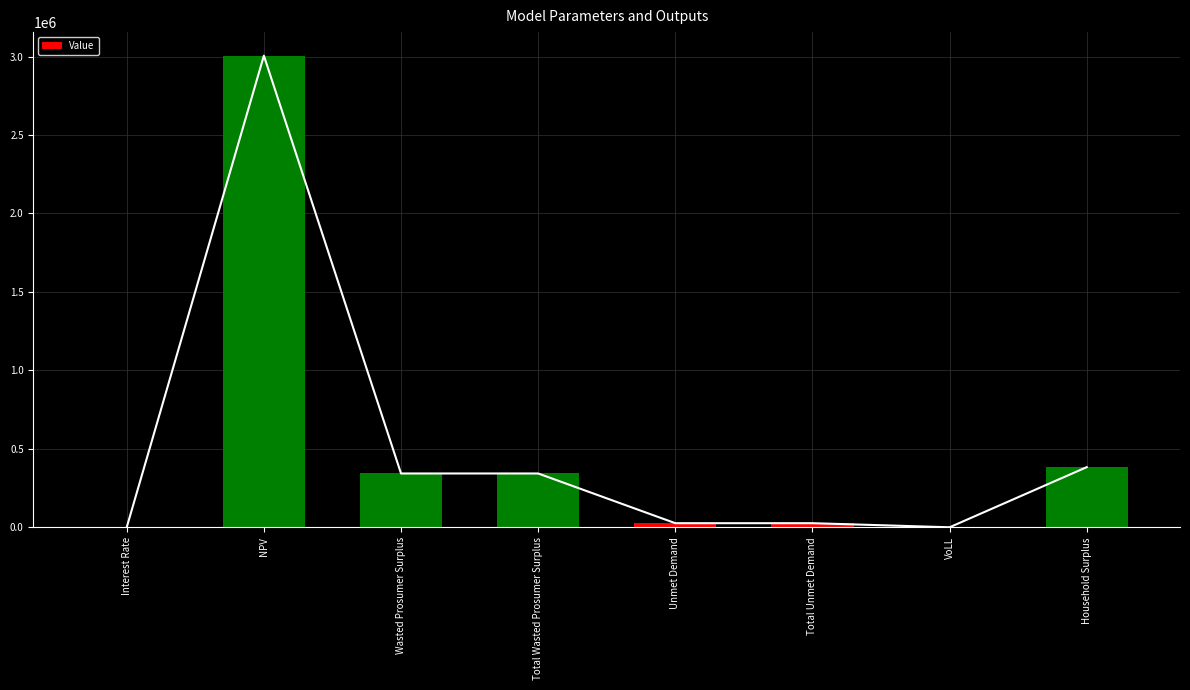

What is the label of the 1st bar from the right?

Household Surplus